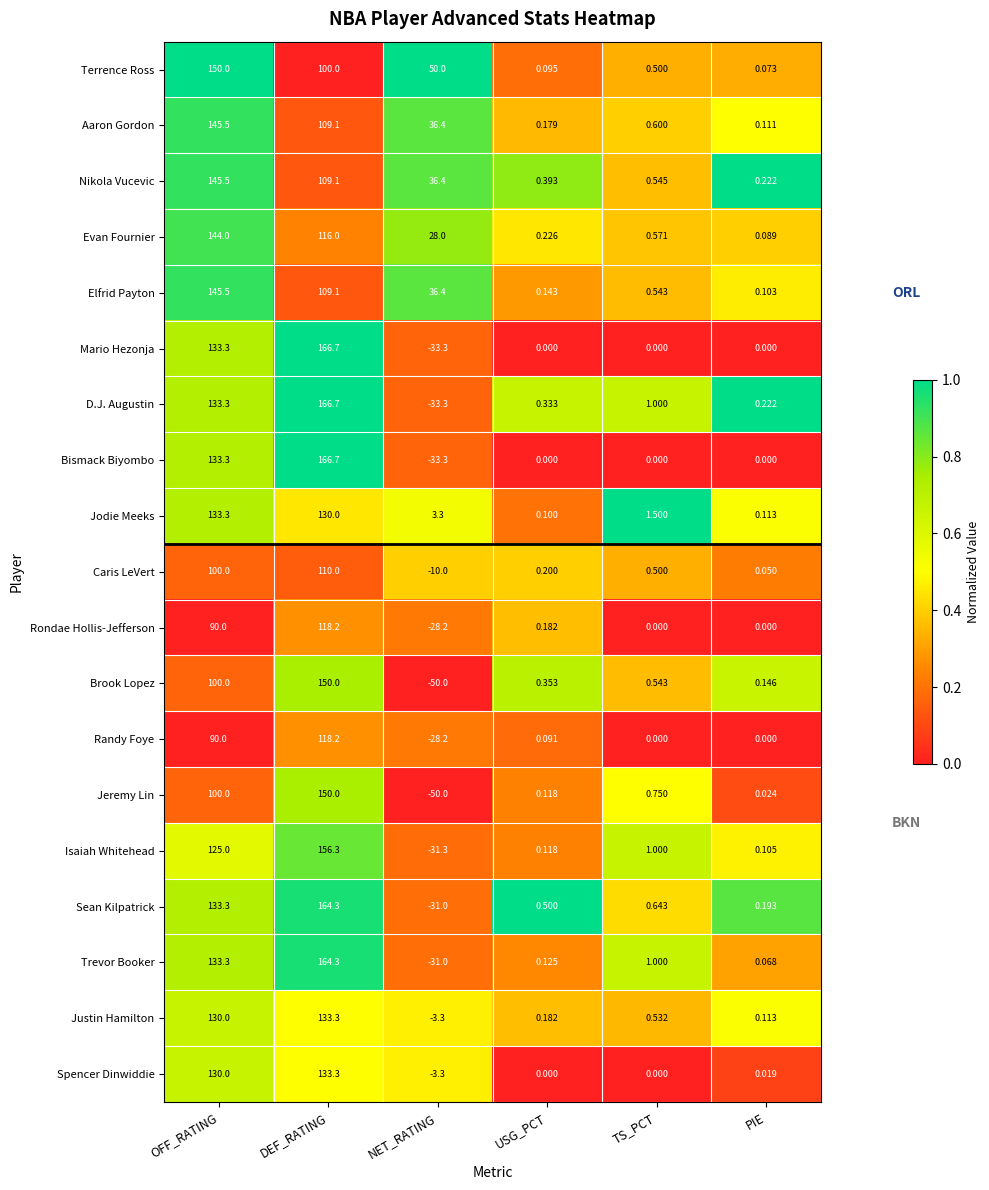

At how many categories does at least one series exceed 0?

6